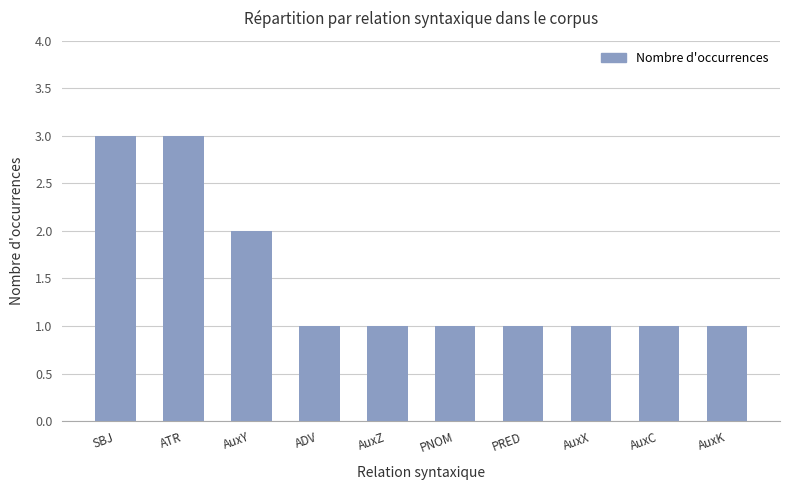

What is the greatest value displayed?

3